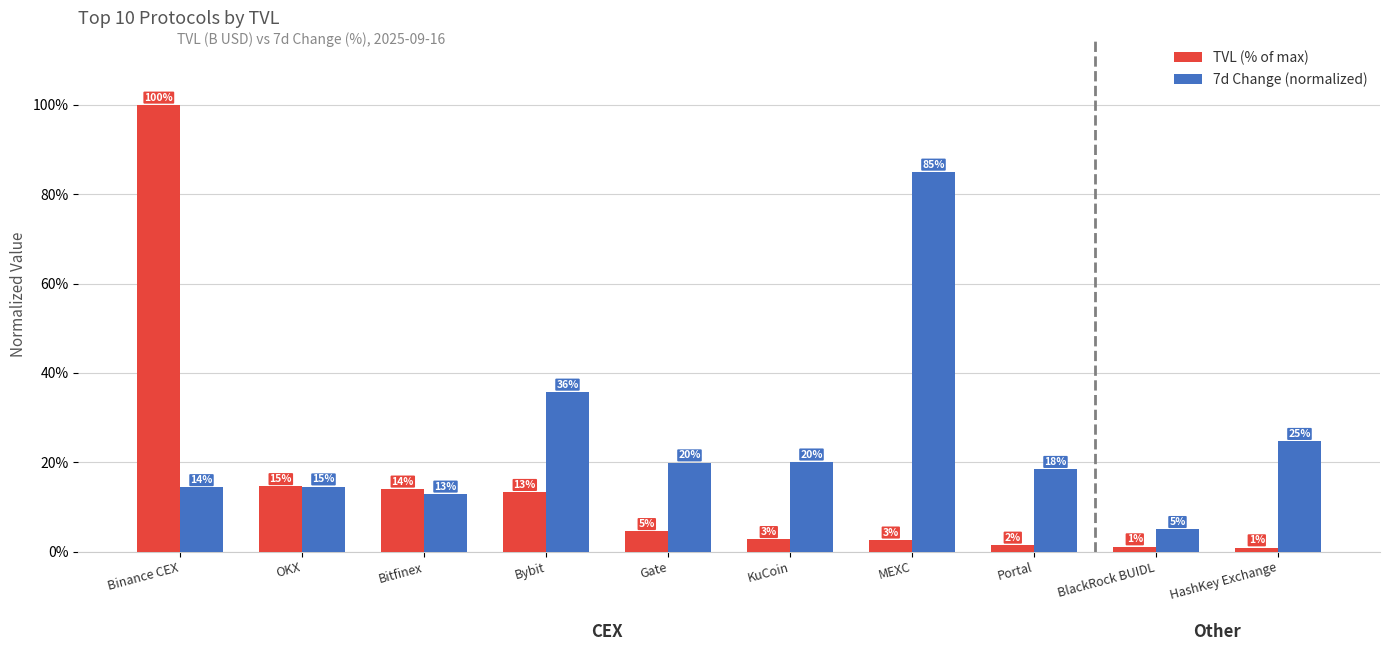

Which has a higher value, HashKey Exchange or KuCoin?

KuCoin